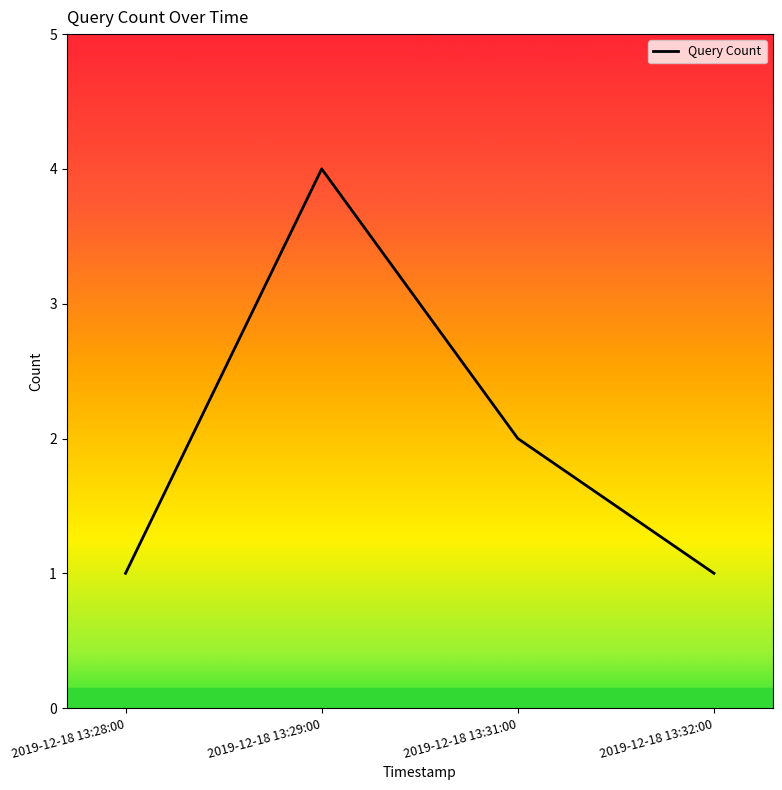

Count the number of data series in this chart.

1